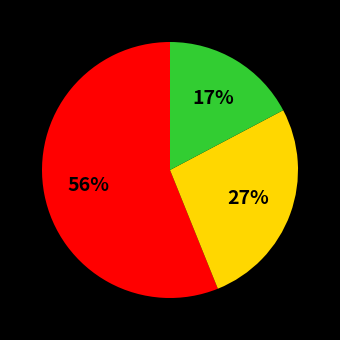

To the nearest percent, what is the difference between the largest and smallest slice percentages?

39%